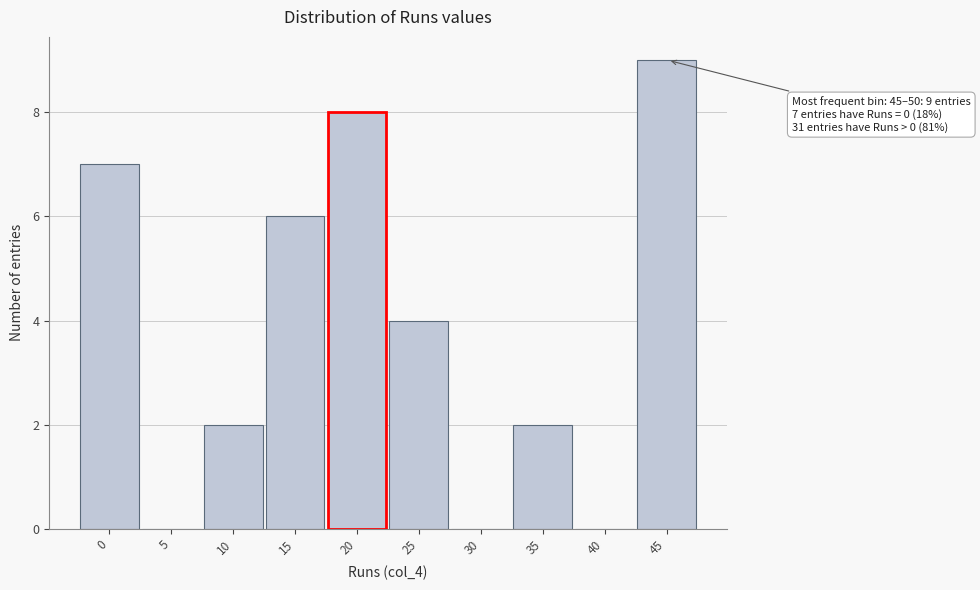

Reading left to right, extract all data points from this chart.

0=7	5=0	10=2	15=6	20=8	25=4	30=0	35=2	40=0	45=9